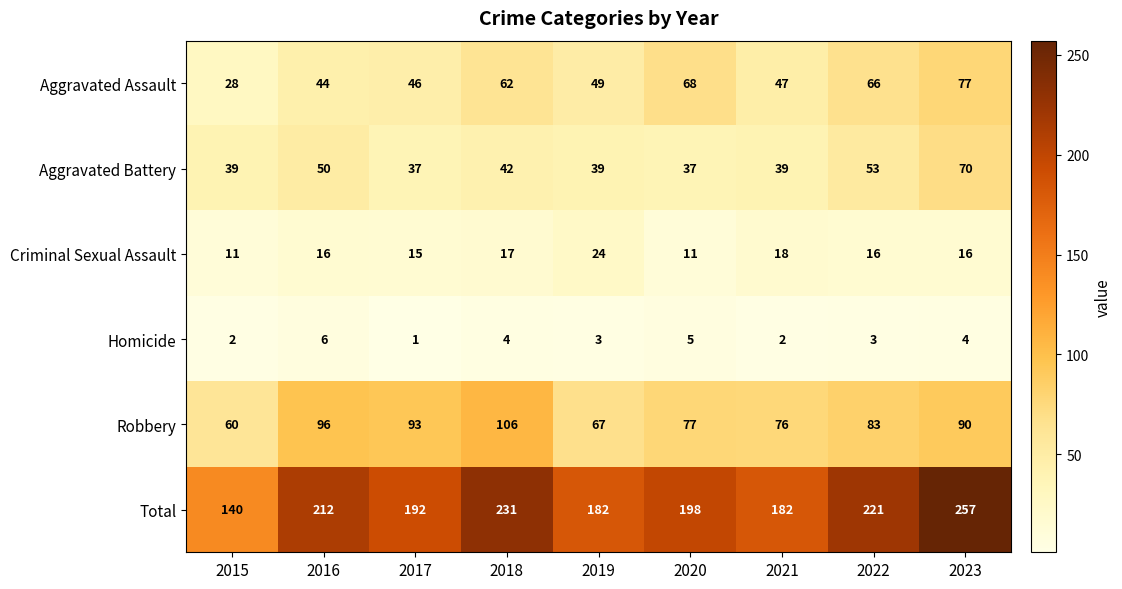

What is the spread (max minus min) of values at 2016?

206